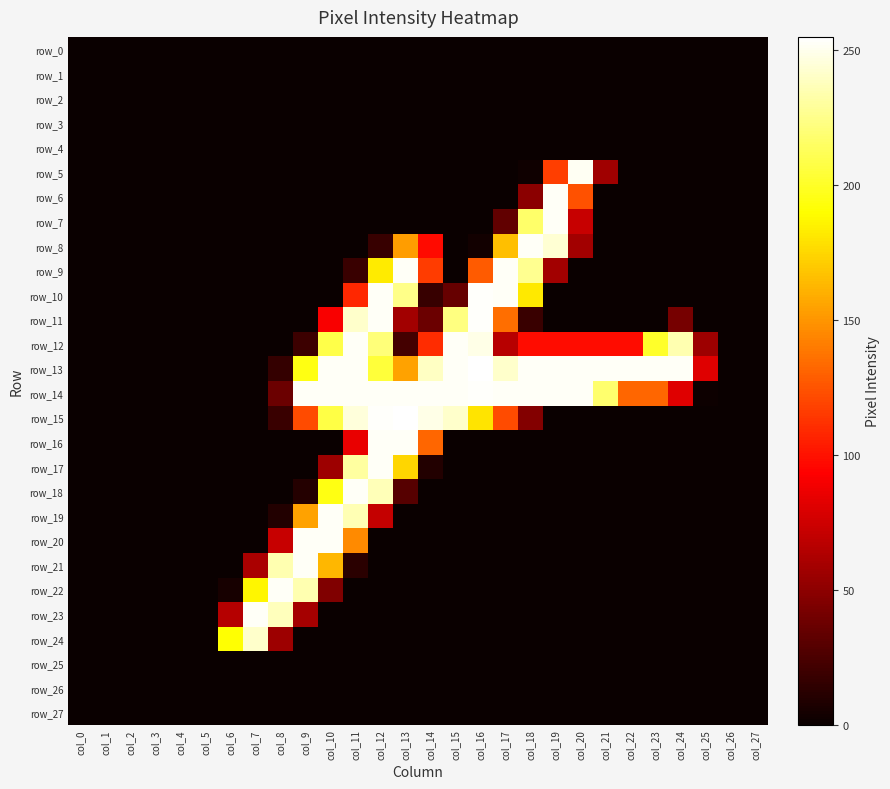

At which category is the sum across all series the highest?

col_12